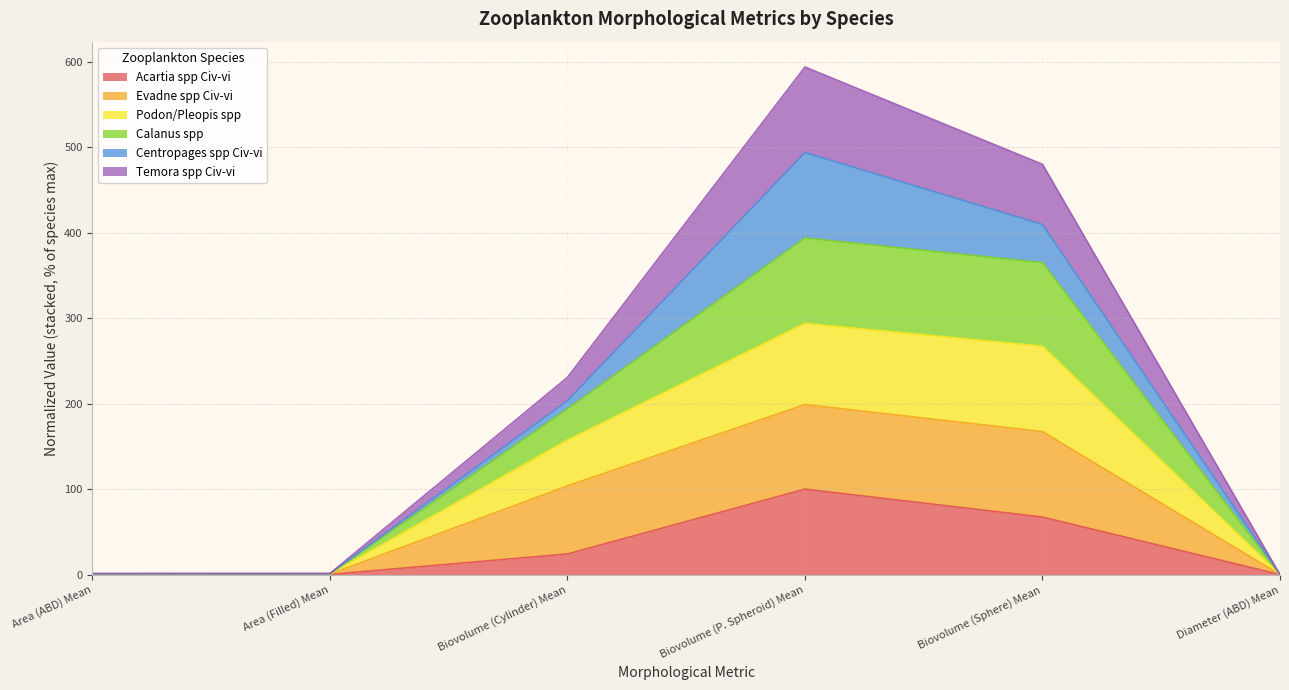

True or false: Temora spp Civ-vi and Acartia spp Civ-vi cross at least once.

False